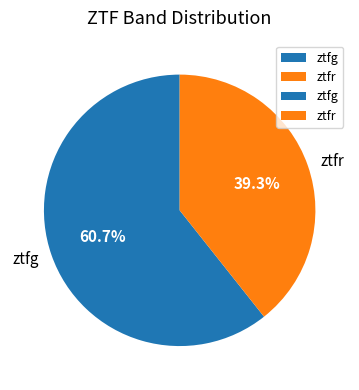

To the nearest percent, what is the combined percentage of ztfr and ztfg?

100%